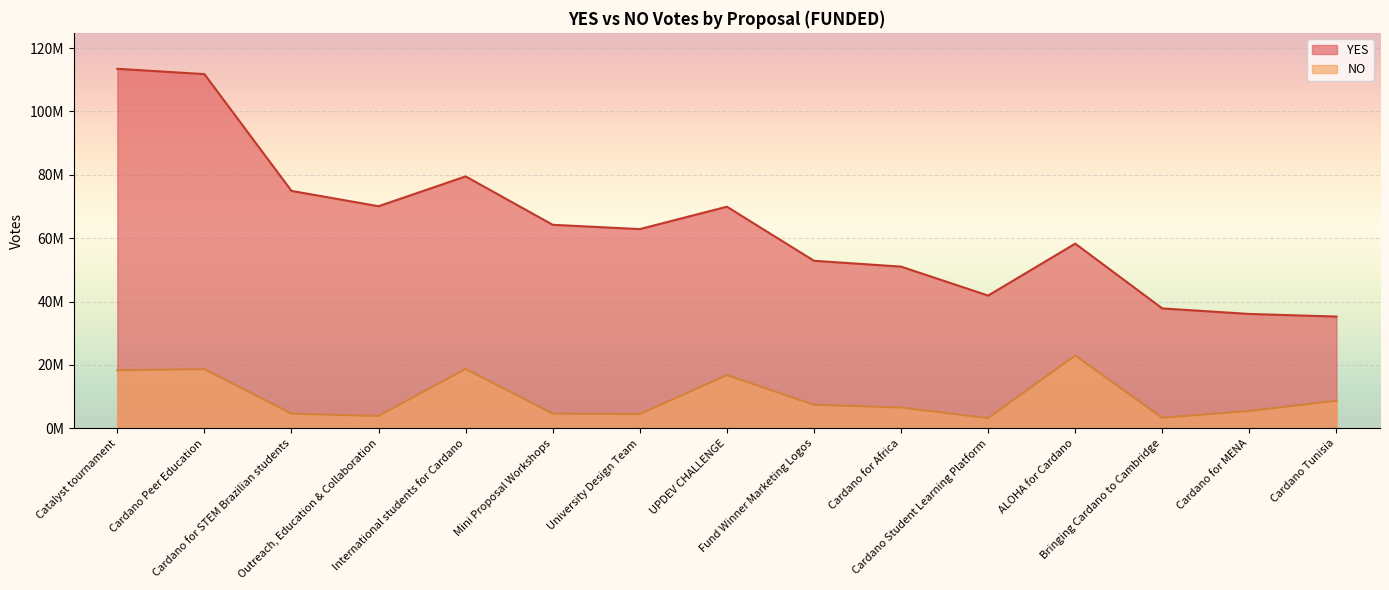

Rank the series by their average value, from highest to lowest.

YES, NO